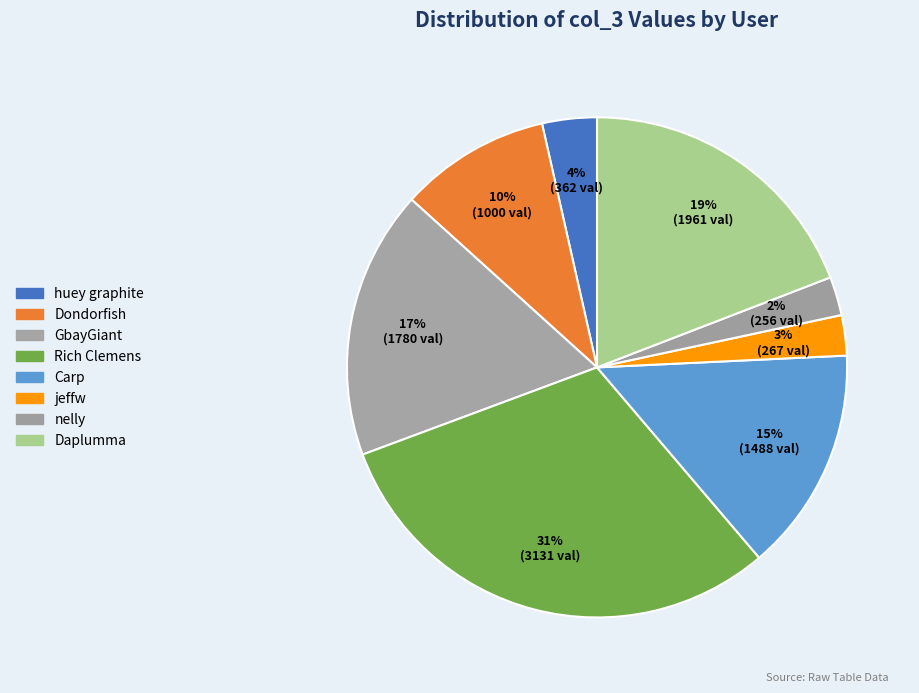

Combined, what portion of the pie is nelly and huey graphite?

6.0%